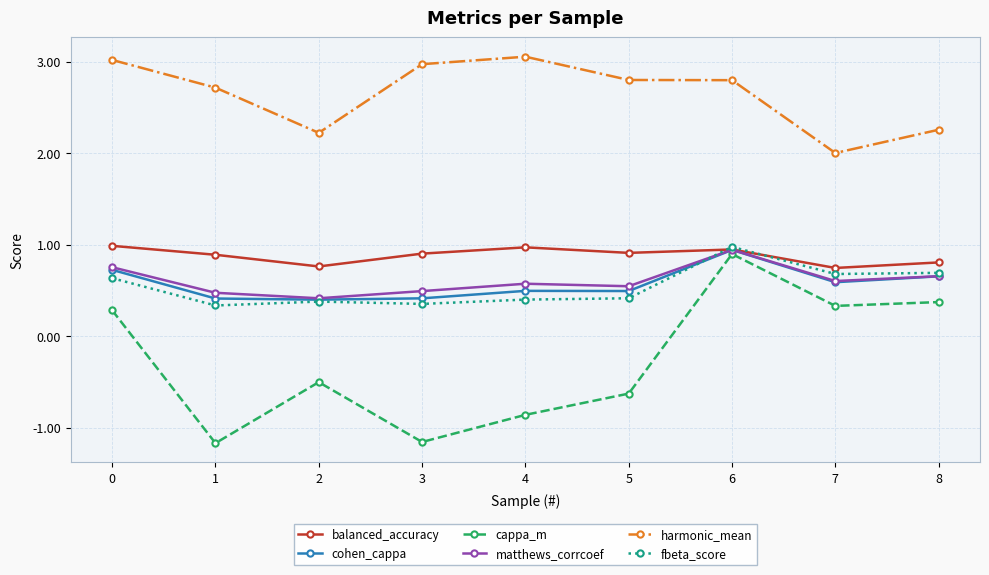

How many lines are shown in the chart?

6